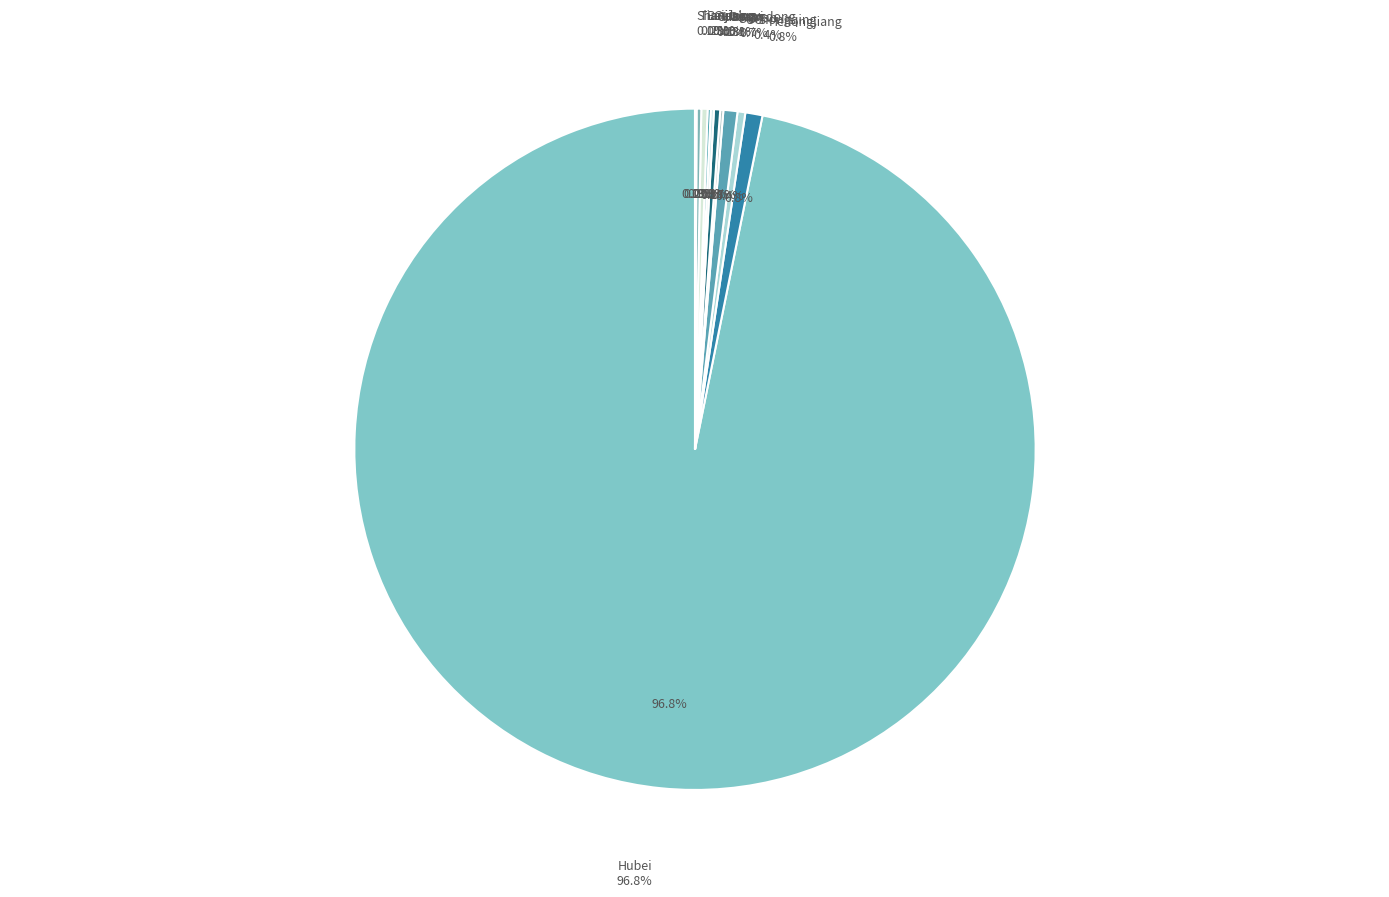

Approximately how many times larger is the value at Hubei compared to Tianjin?

436.7